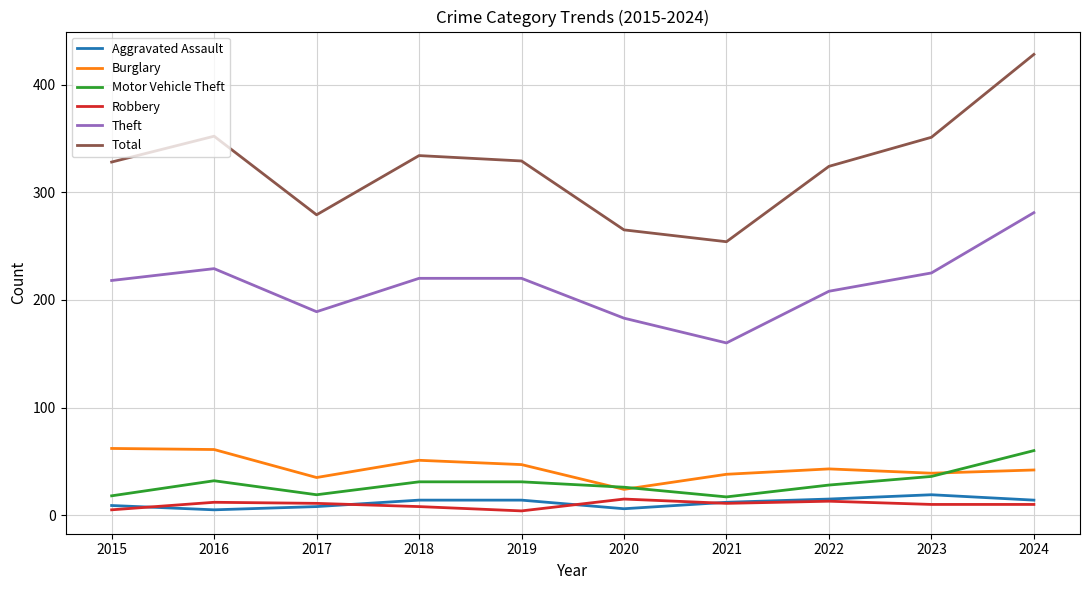

True or false: Theft and Robbery cross at least once.

False